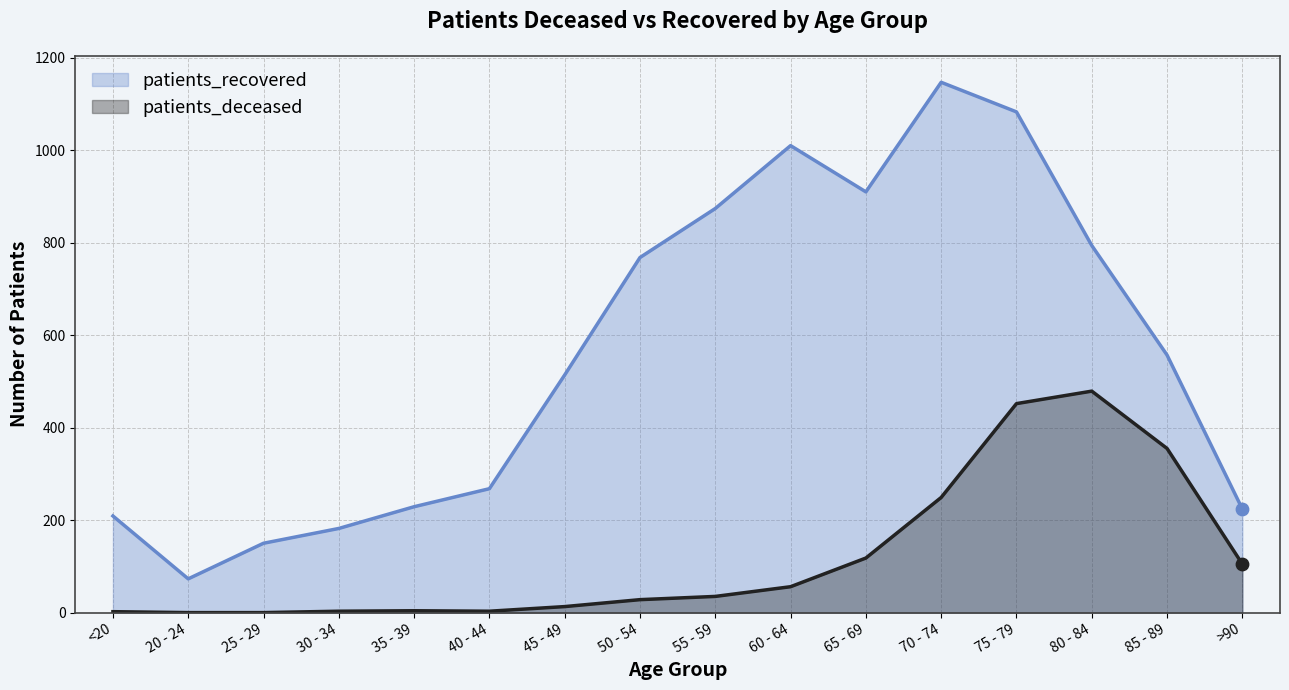

What is the total value across all series at 25 - 29?

150